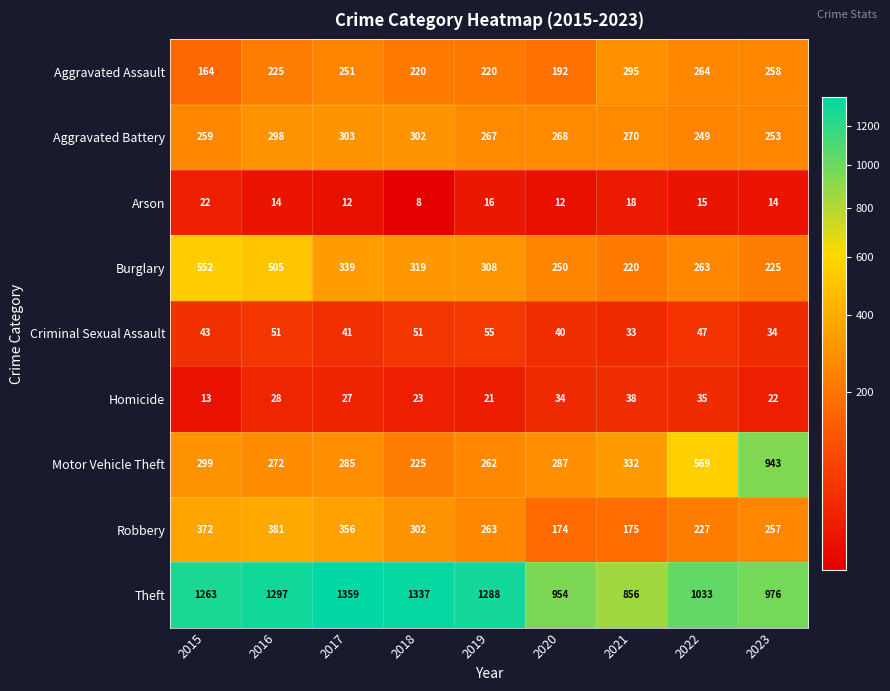

Which category has the highest value in the Theft series?

2017